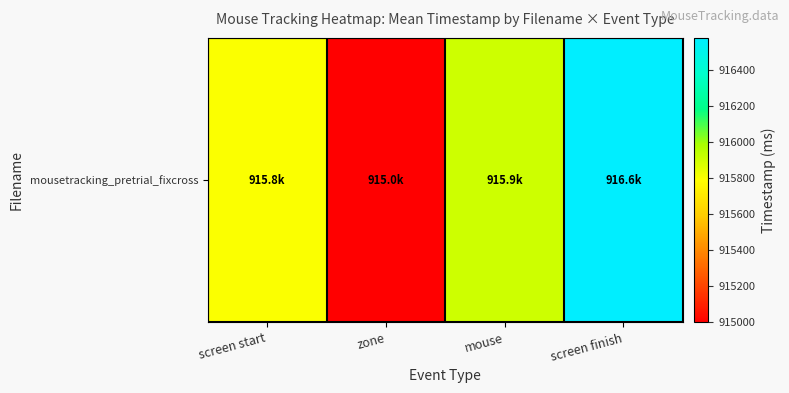

True or false: the data shows 523830.6 at screen finish.

False